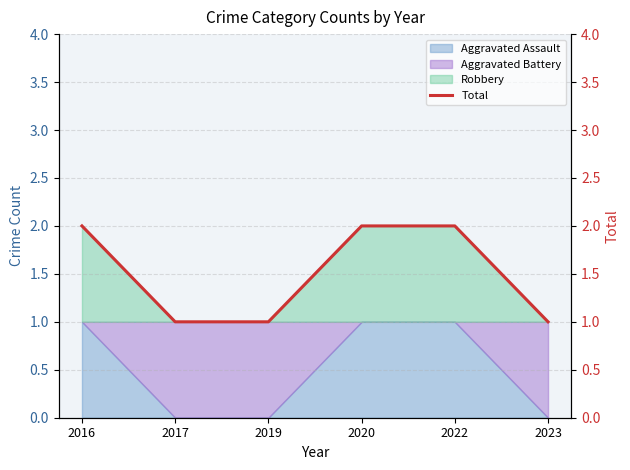

Rank the categories by value from highest to lowest.

2016, 2020, 2022, 2017, 2019, 2023